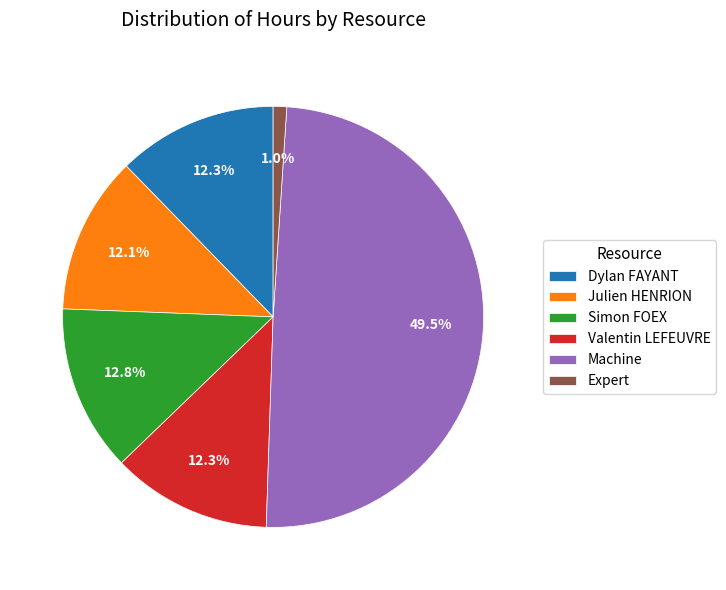

How many segments does this pie chart have?

6